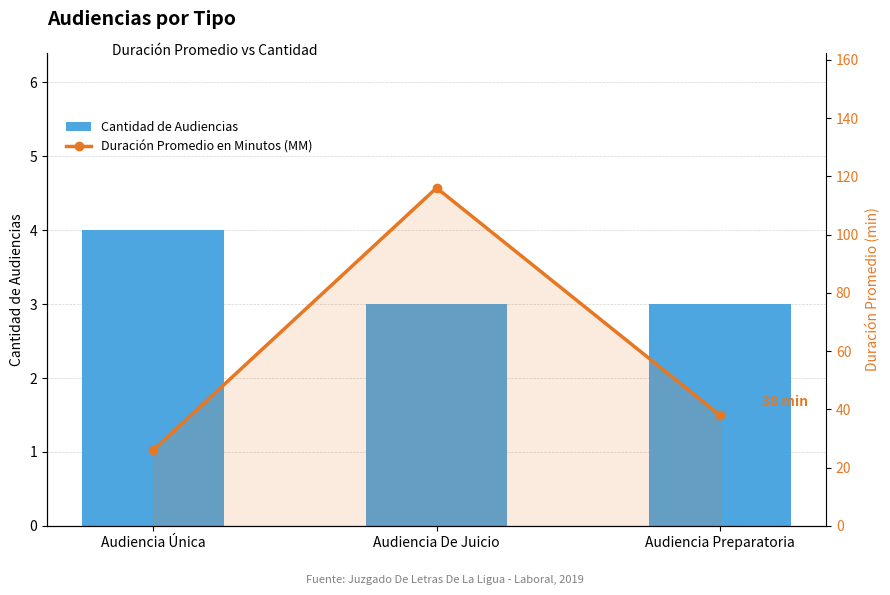

Are the bars horizontal?

No